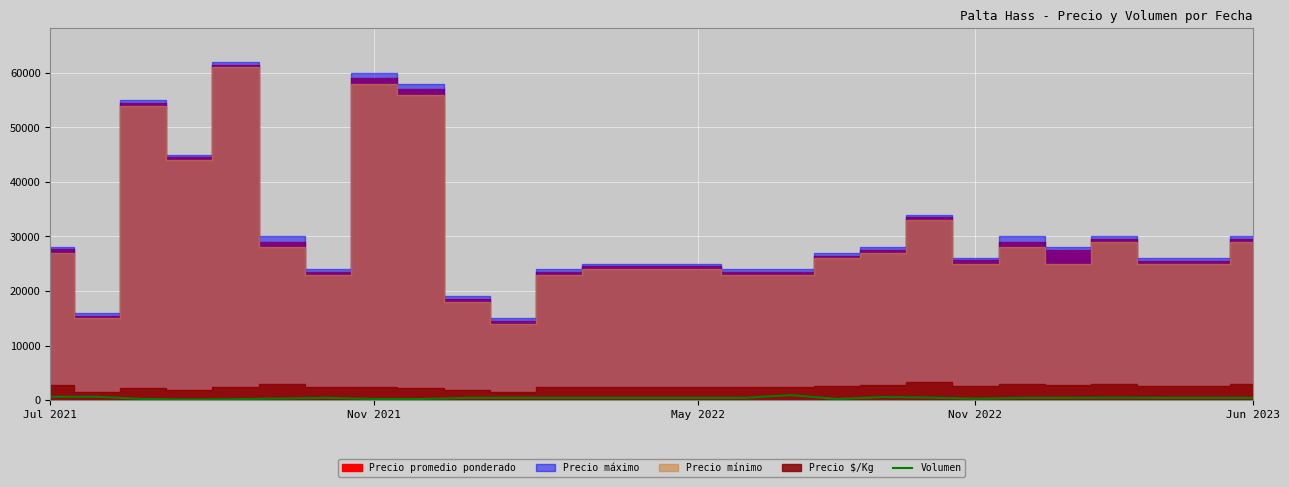

What value does the data have at 9, to the nearest 50?

400